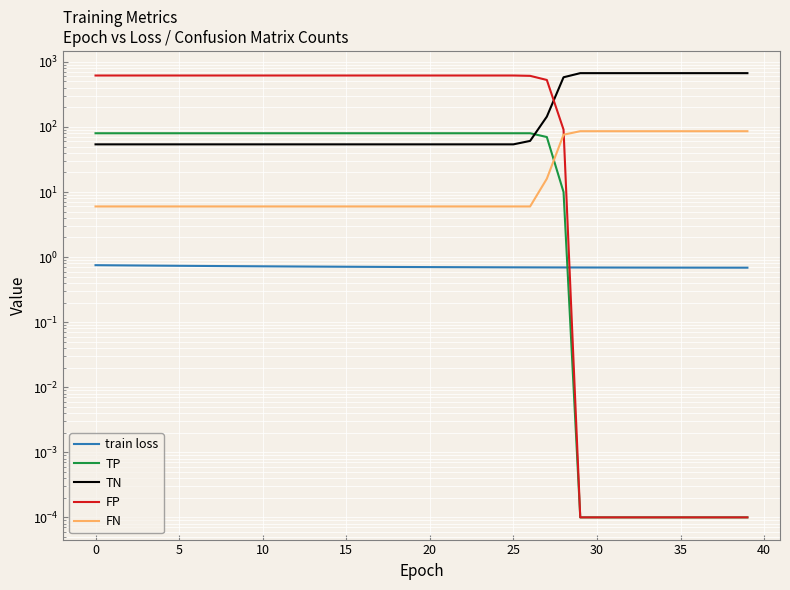

What is the maximum value for train loss?

0.8